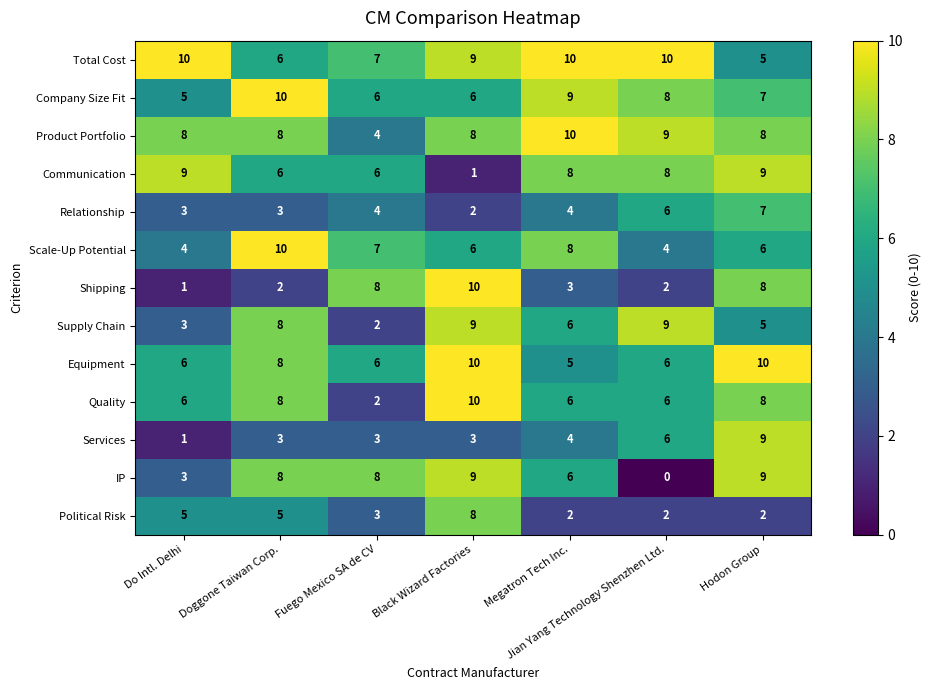

What is the spread (max minus min) of values at Black Wizard Factories?

9